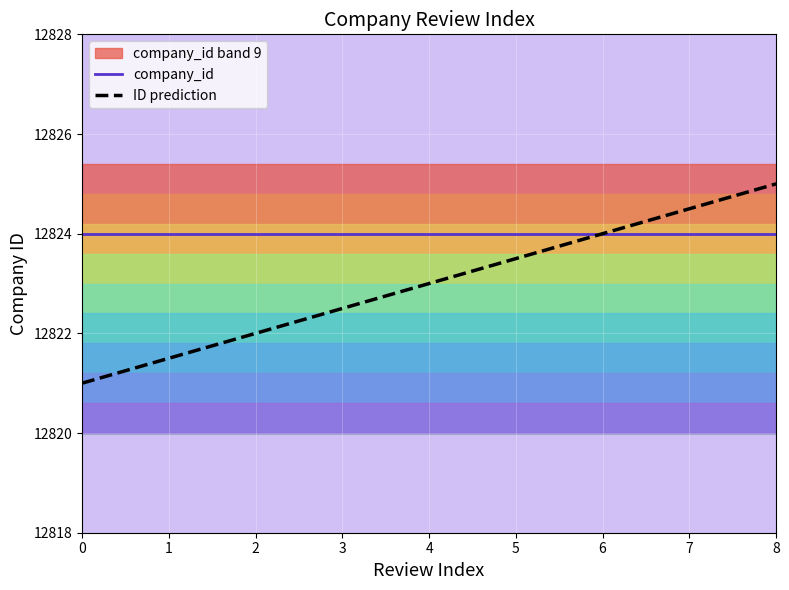

True or false: company_id and ID prediction cross at least once.

False